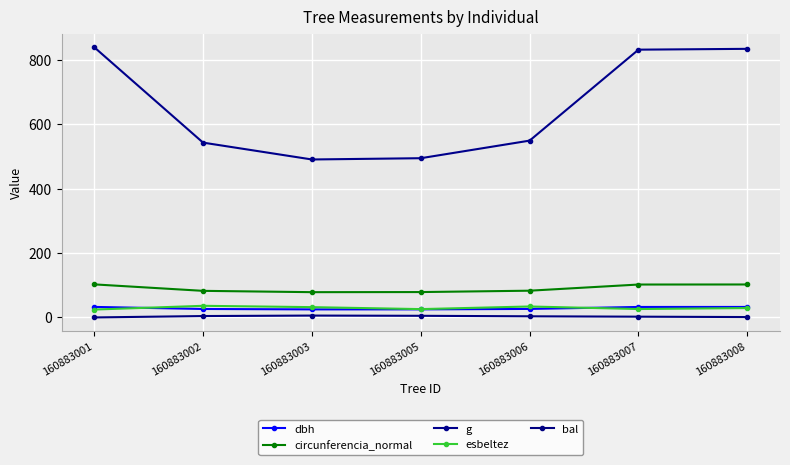

At which label does esbeltez first exceed 29?

160883002